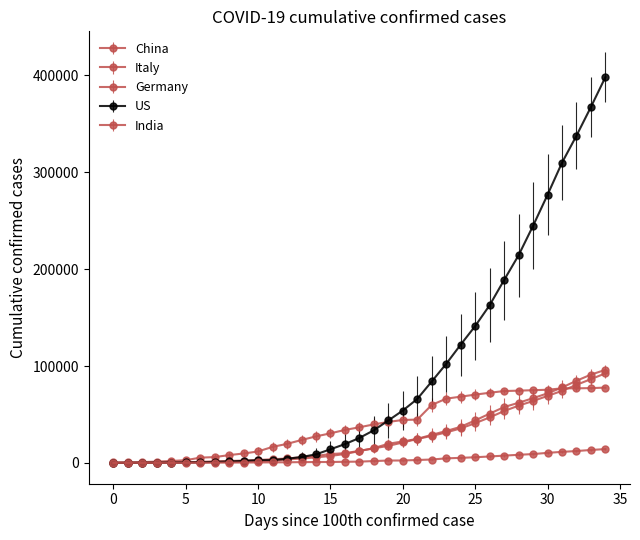

How many data points in India are less than 1397?

17